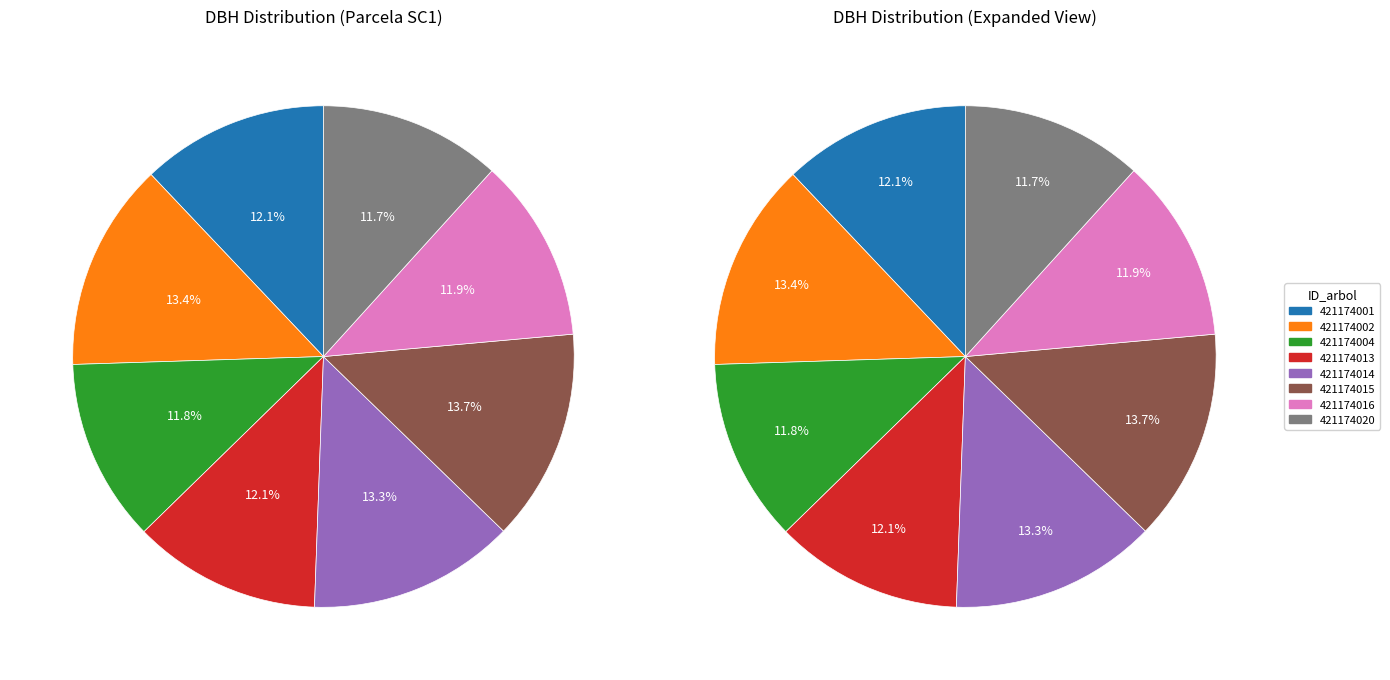

What percentage is the 421174015 slice, to the nearest percent?

14%